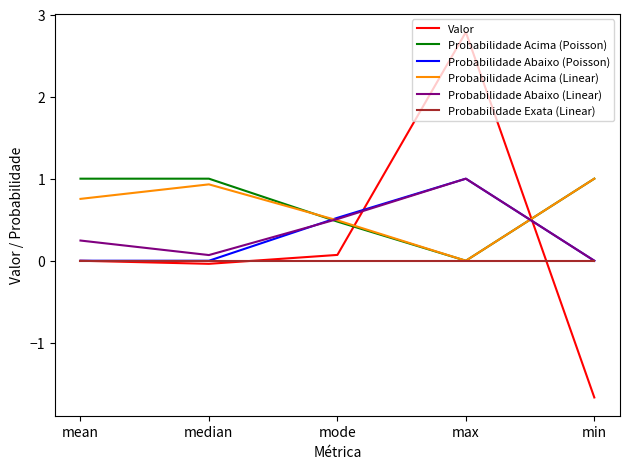

At which category is the sum across all series the highest?

max